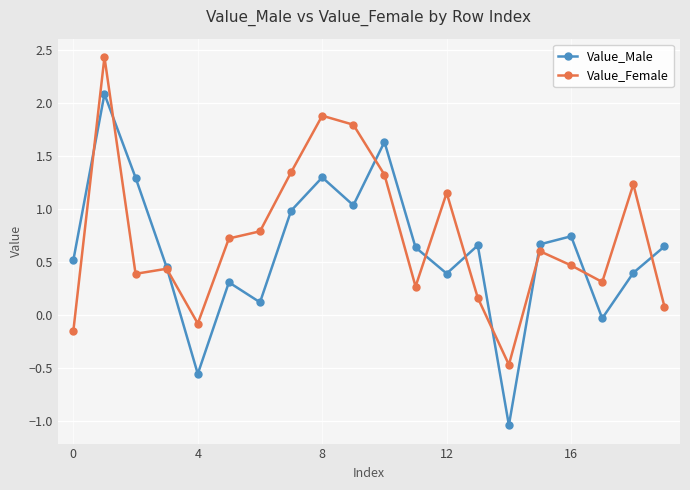

How many interior local peaks does the Value_Male series have?

6